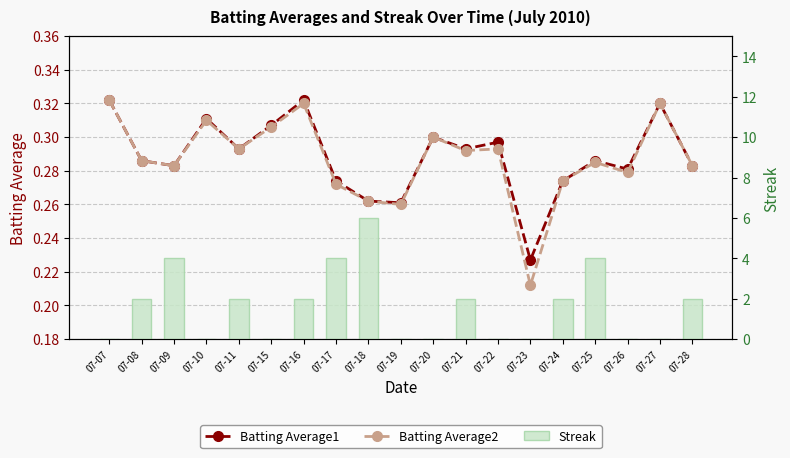

Reading left to right, transcribe all the data shown in this chart.

Batting Average1: 0.3	0.3	0.3	0.3	0.3	0.3	0.3	0.3	0.3	0.3	0.3	0.3	0.3	0.2	0.3	0.3	0.3	0.3	0.3
Batting Average2: 0.3	0.3	0.3	0.3	0.3	0.3	0.3	0.3	0.3	0.3	0.3	0.3	0.3	0.2	0.3	0.3	0.3	0.3	0.3
Streak: 0.0	2.0	4.0	0.0	2.0	0.0	2.0	4.0	6.0	0.0	0.0	2.0	0.0	0.0	2.0	4.0	0.0	0.0	2.0